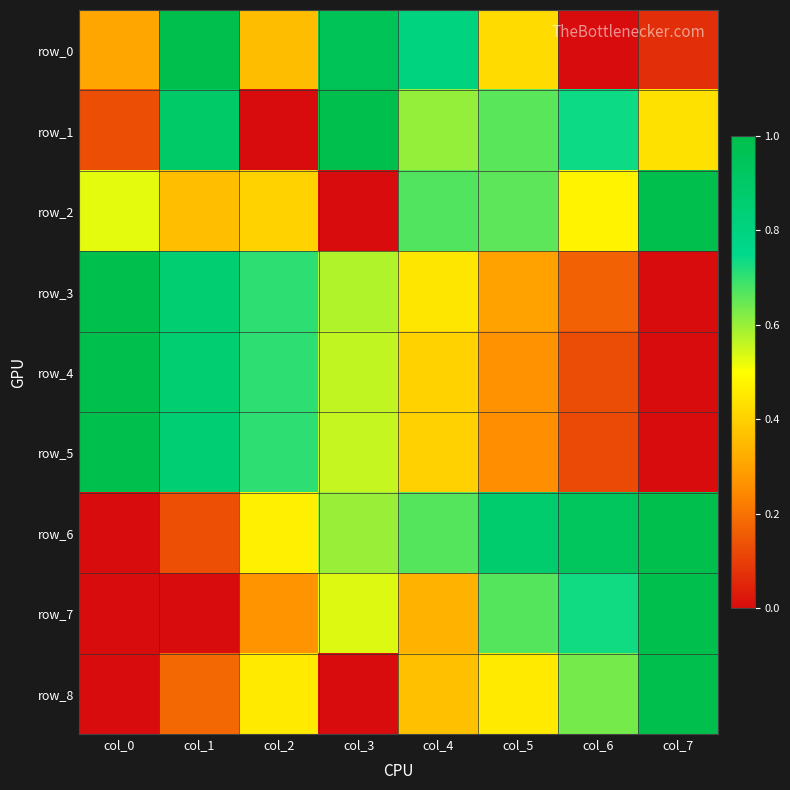

Is the value of row_0 at col_3 greater than the value of row_3 at col_5?

Yes